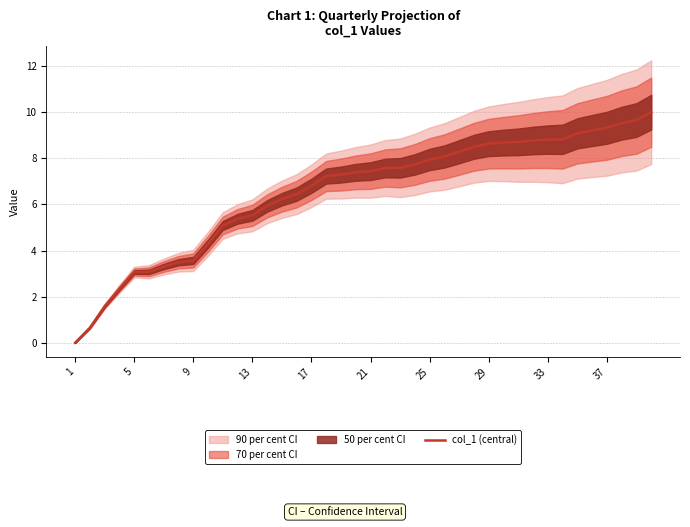

True or false: the data has more than 1 interior local peaks.

False